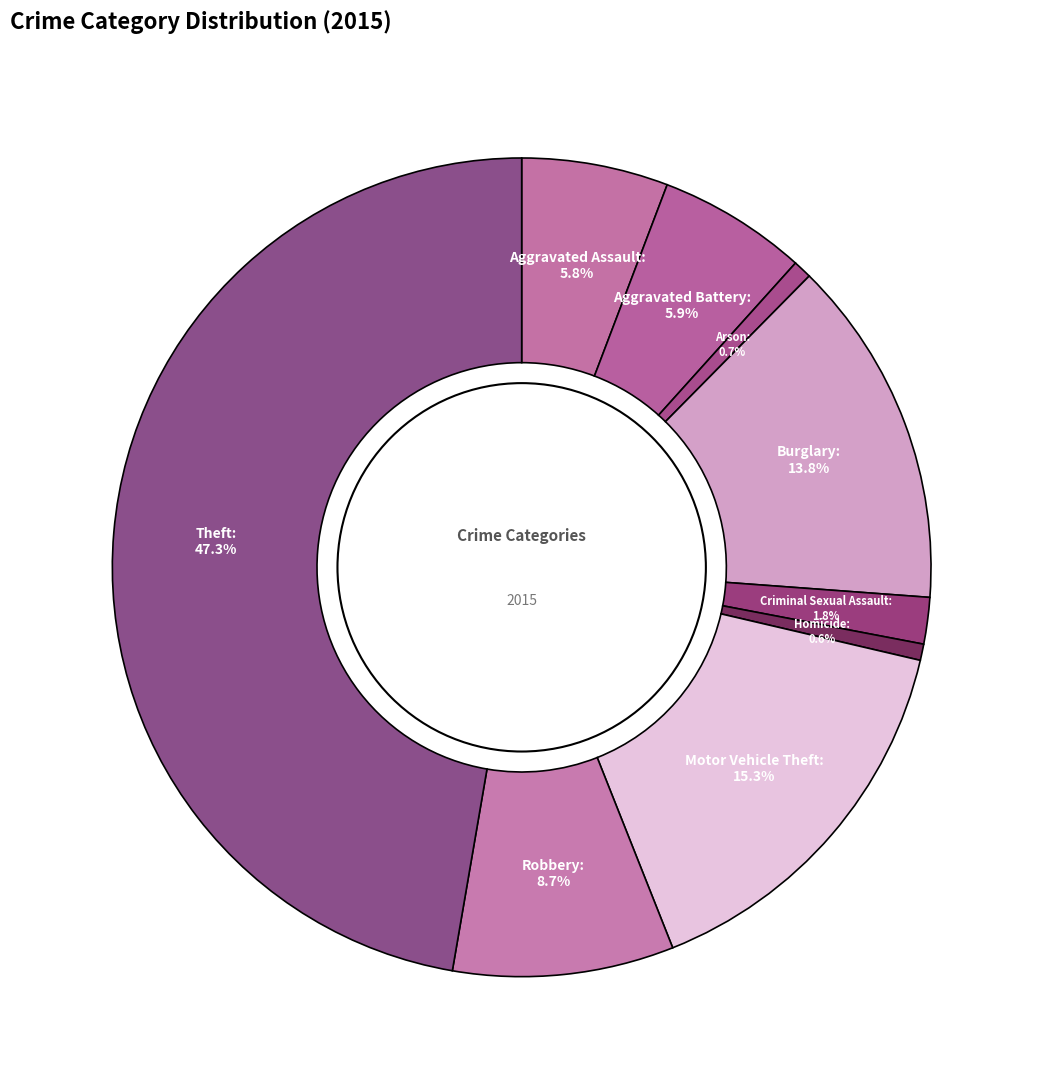

Approximately how many times larger is the value at Criminal Sexual Assault compared to Arson?

2.5